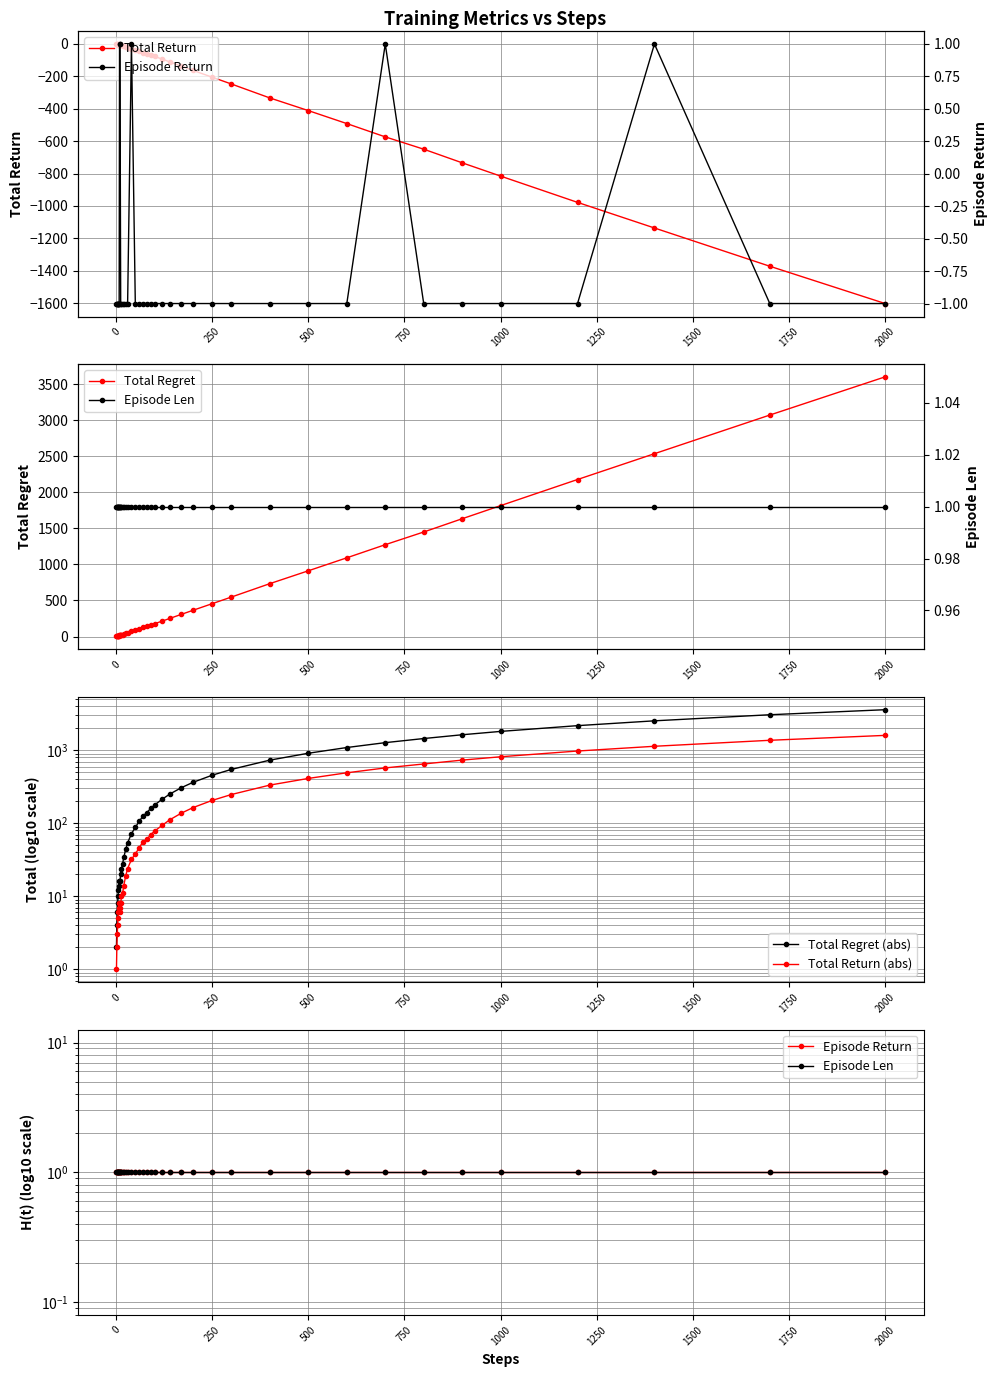

Which series has the largest total across all categories?

Total Regret